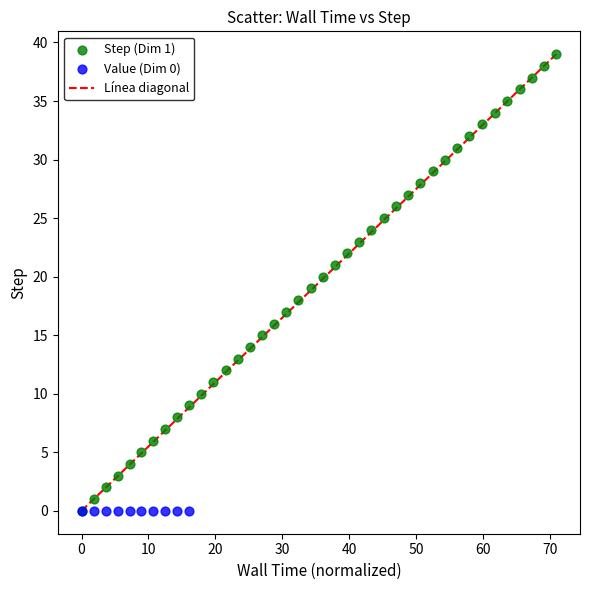

Which series contains the highest Y value?

Step (Dim 1)